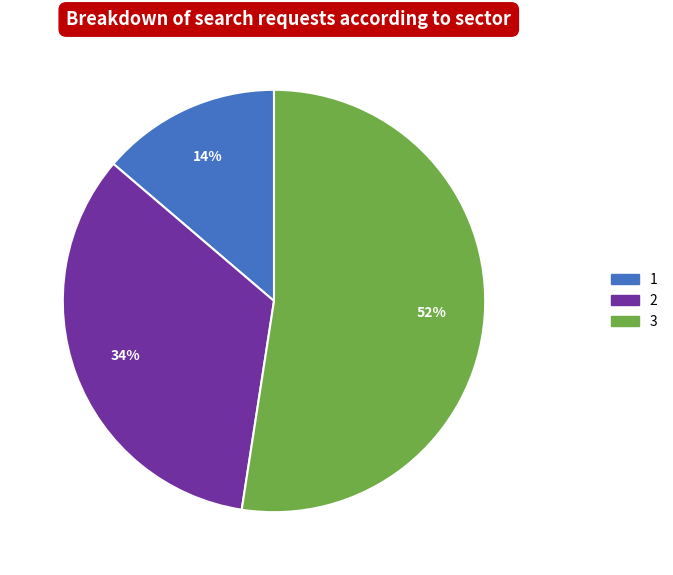

The 1 slice represents 3% of the pie. True or false?

False